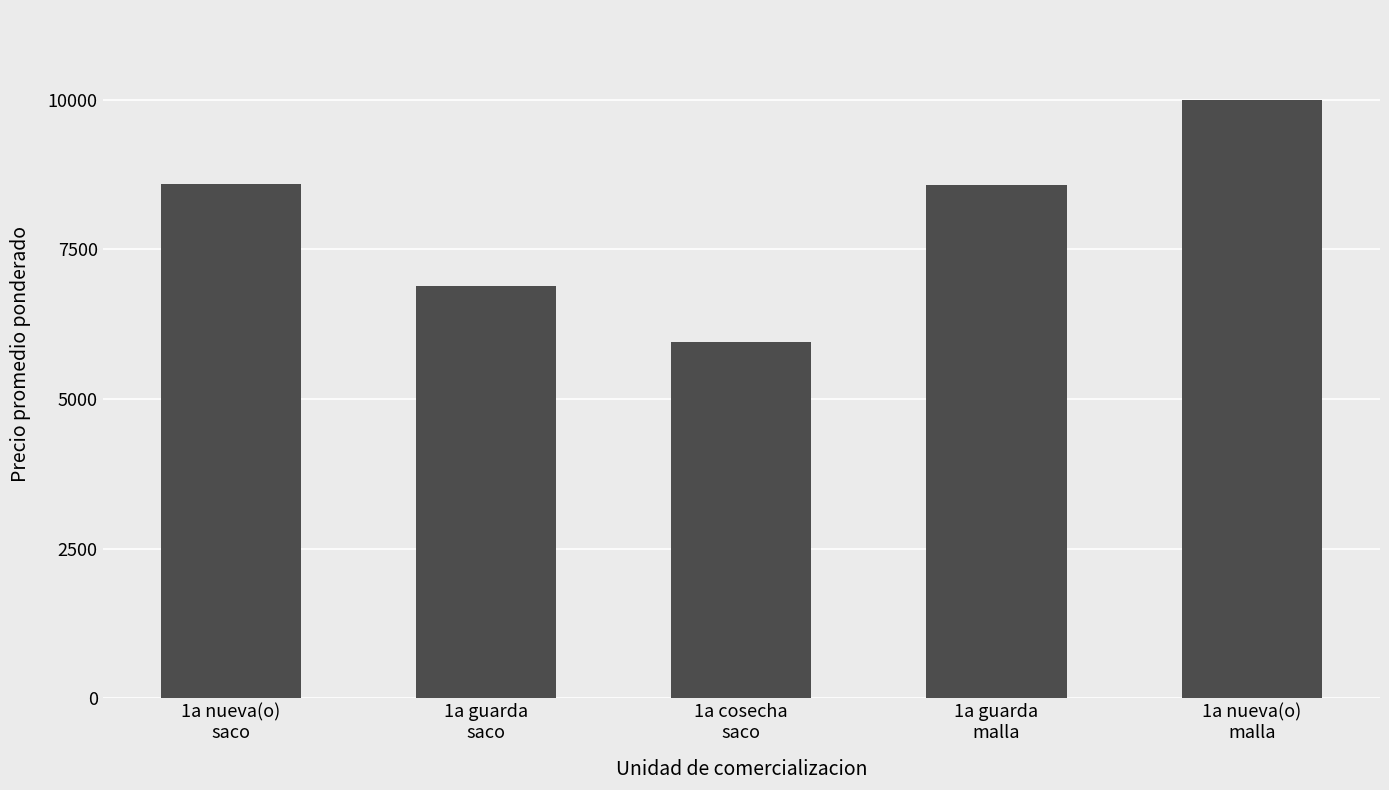

What position from the right is 1a cosecha
saco?

3